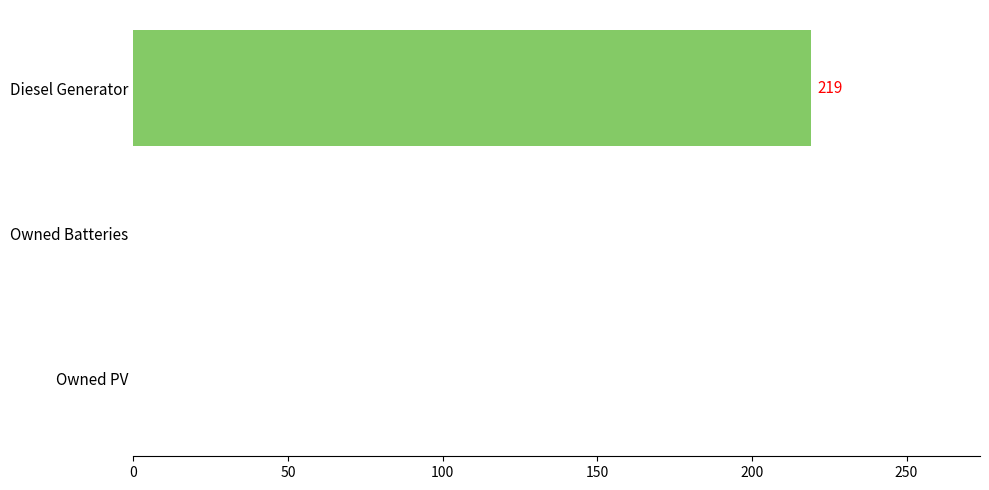

Are the bars horizontal?

Yes